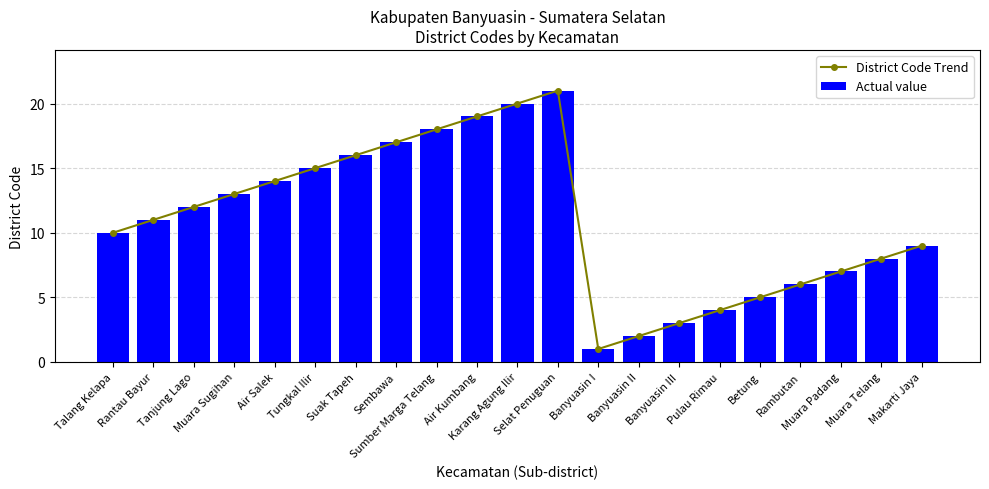

What are all the series names shown in the legend?

District Code Trend, Actual value